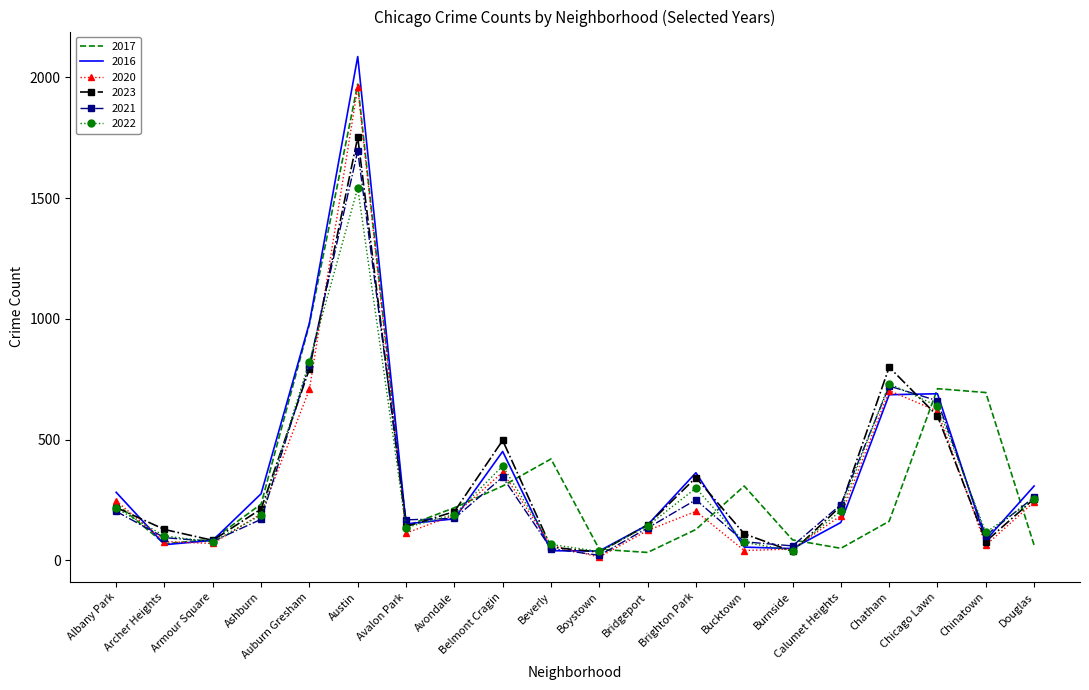

What is the maximum value shown in the chart?

2086